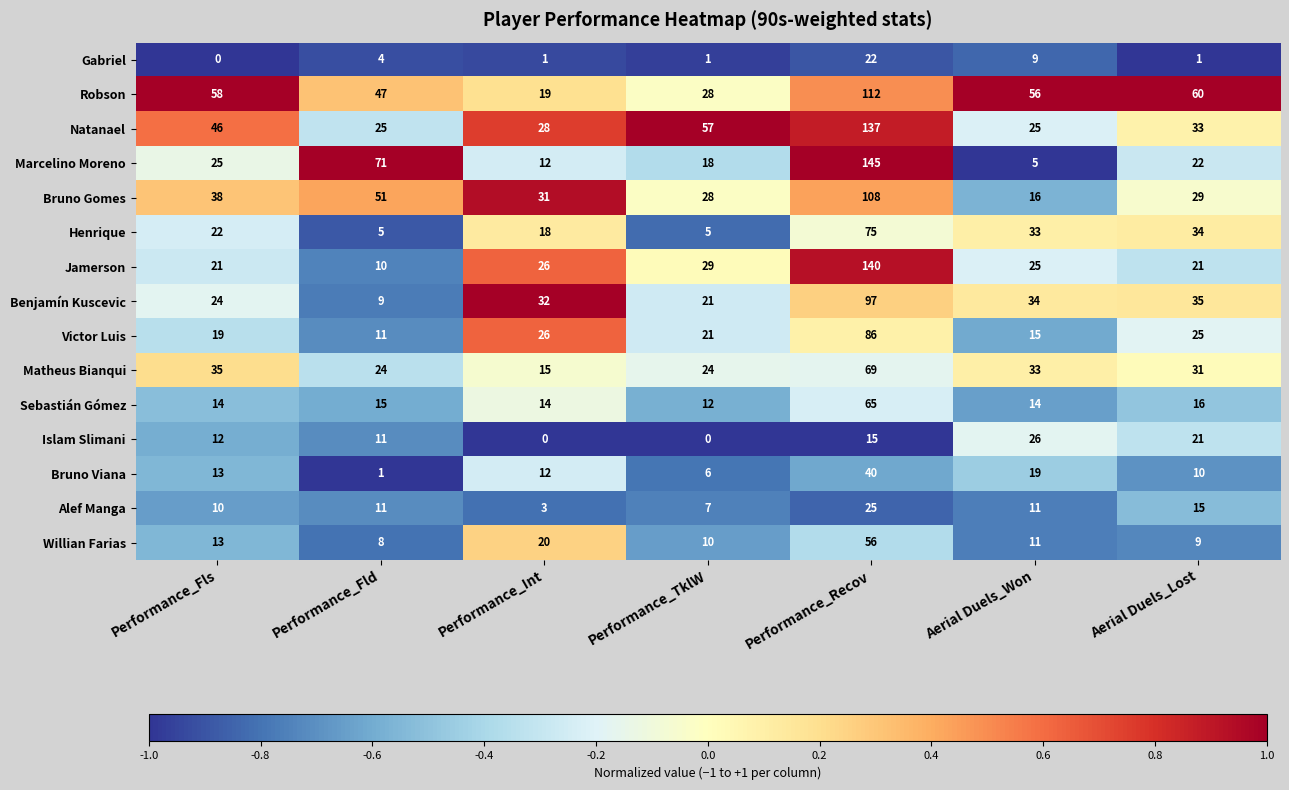

Count the number of data series in this chart.

15